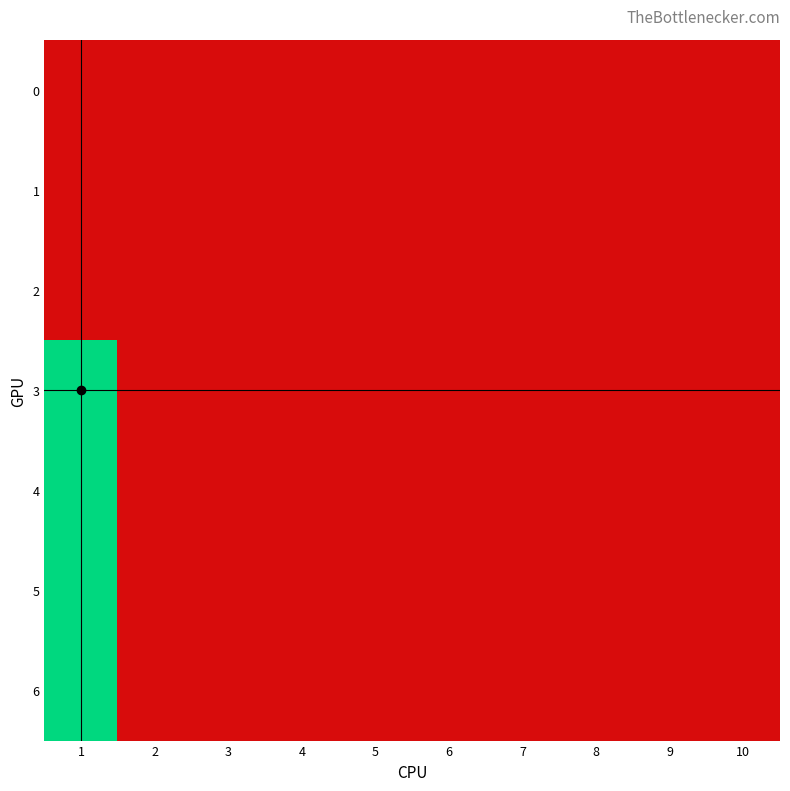

Which category has the highest value across all series?

1